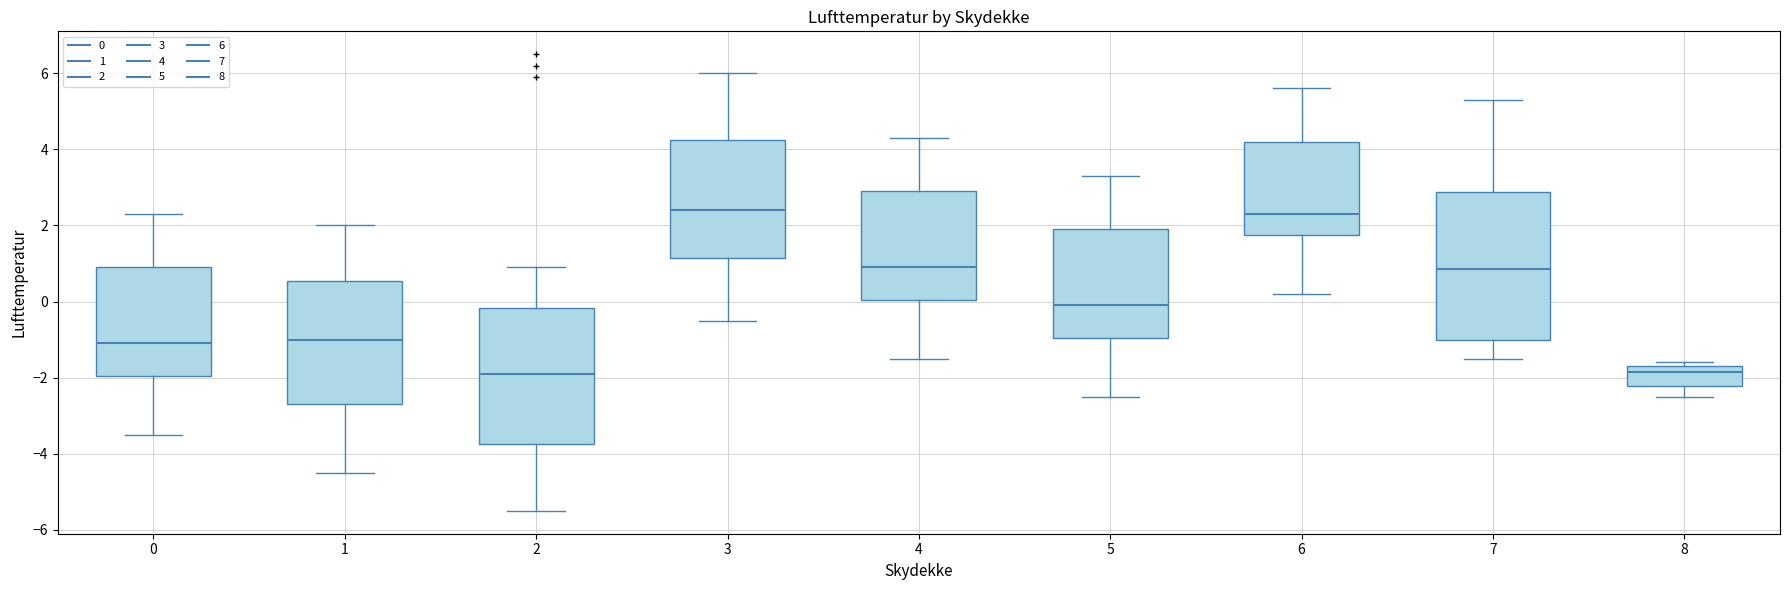

Where does the median line of the box at x = 5 sit on the y-axis? The values are not printed on the chart, so give them approximately, as read against the axis.

0.0